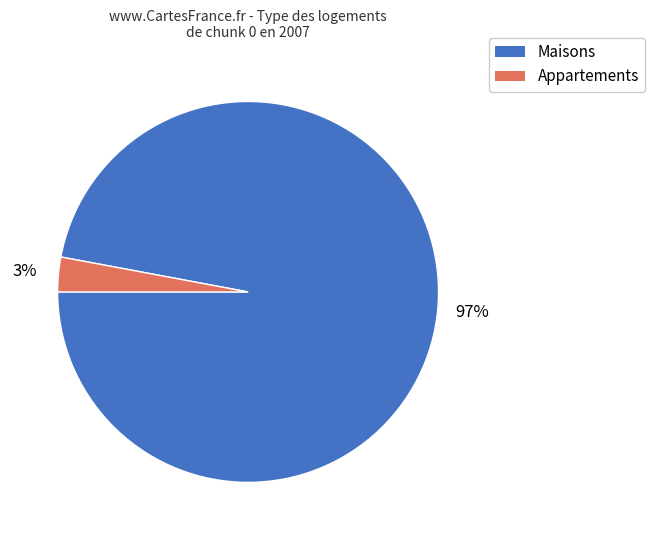

Which slice is the largest?

Maisons